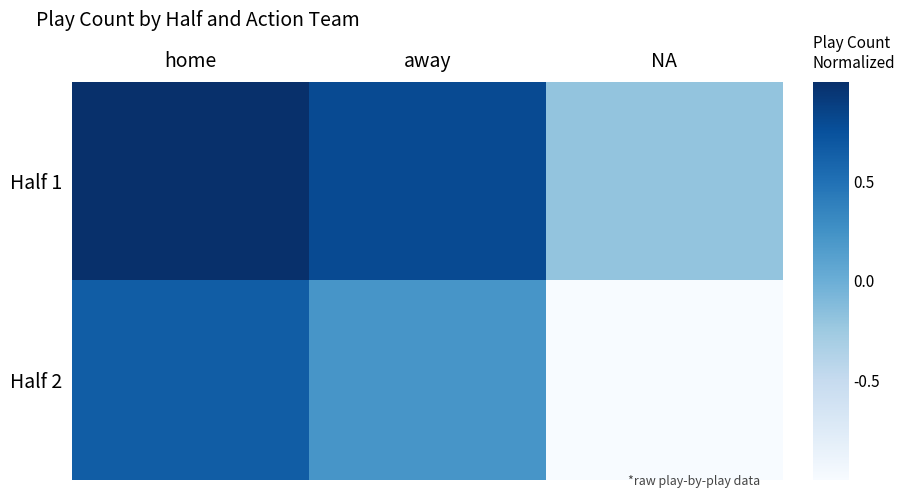

What is the smallest value displayed?

-1.0